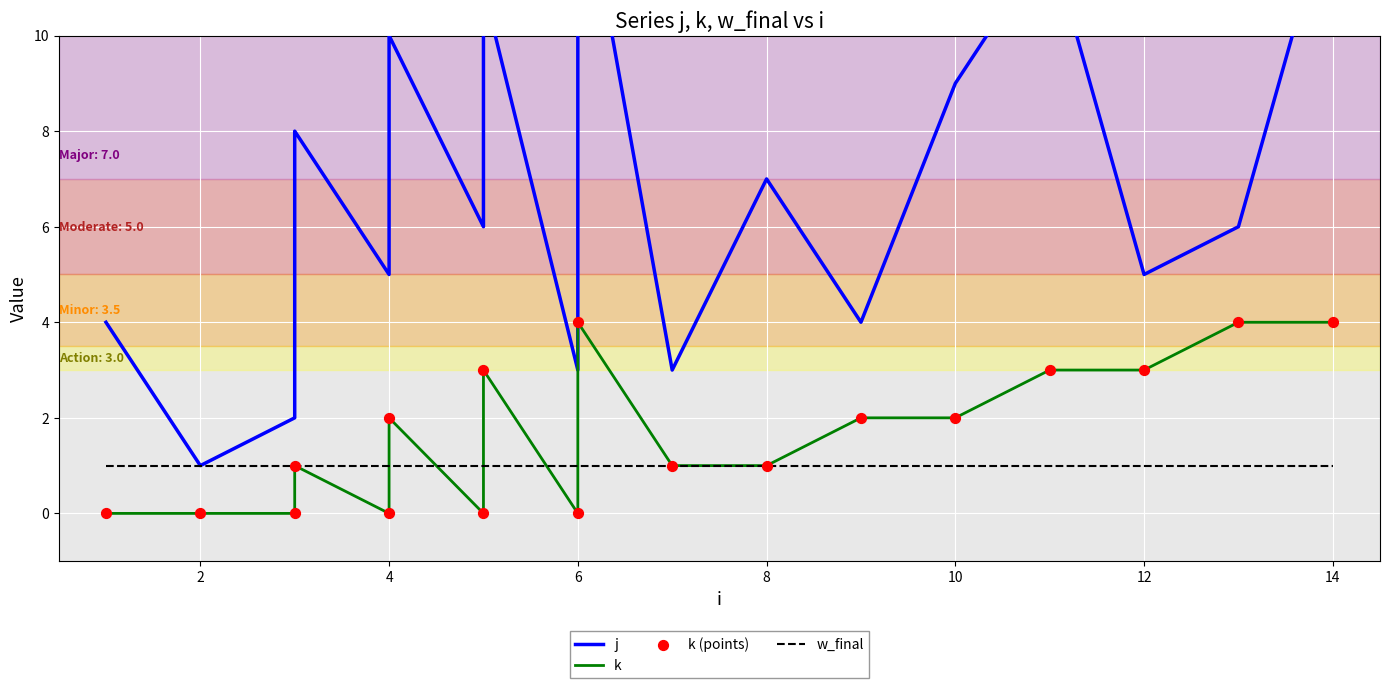

Which series has the largest total across all categories?

j